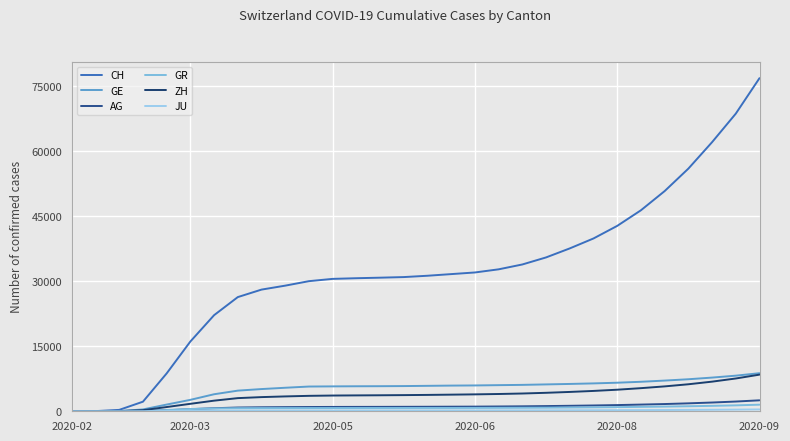

Does the chart have visible grid lines?

Yes